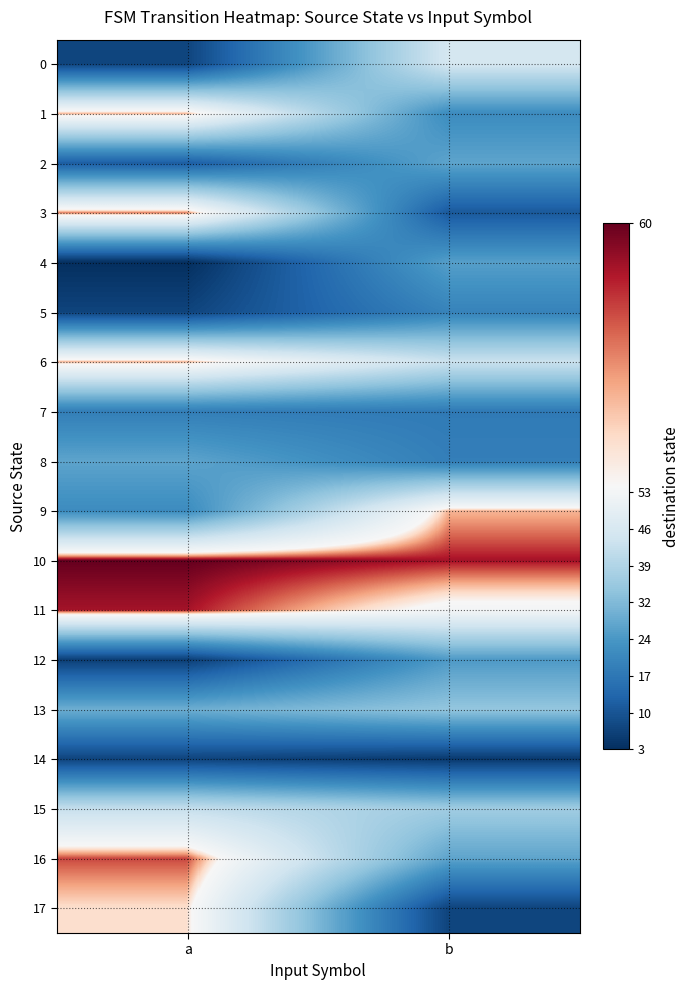

Between a and b, which series saw the biggest shift?

17